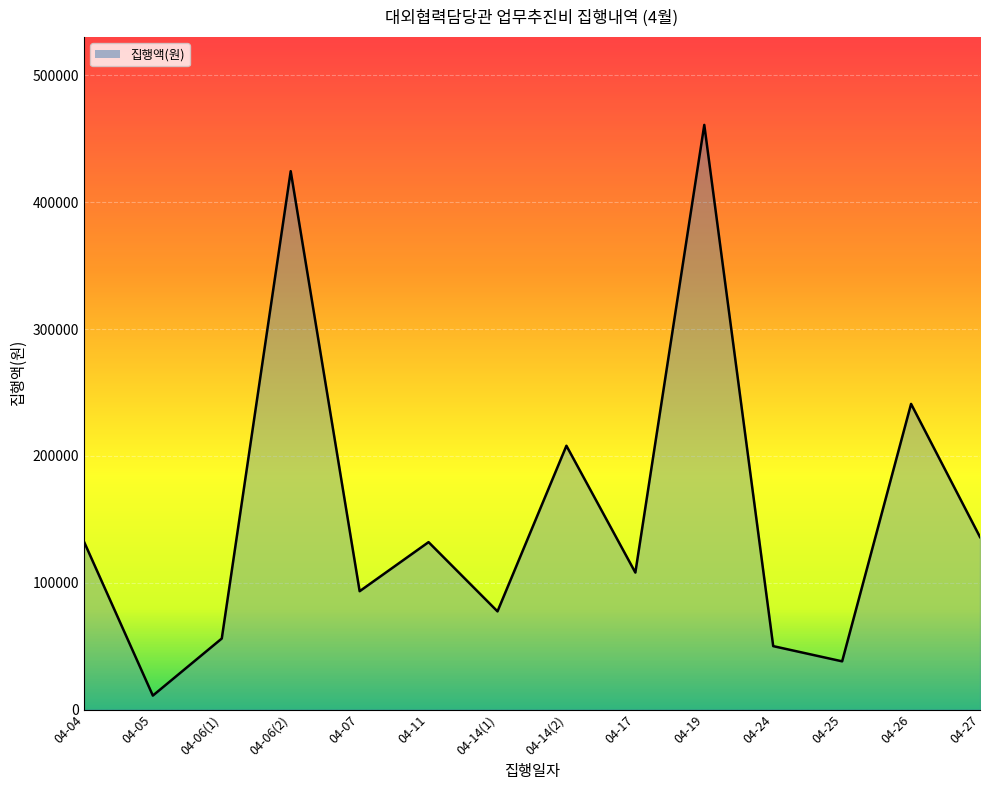

Which label corresponds to the largest value in the chart?

04-19